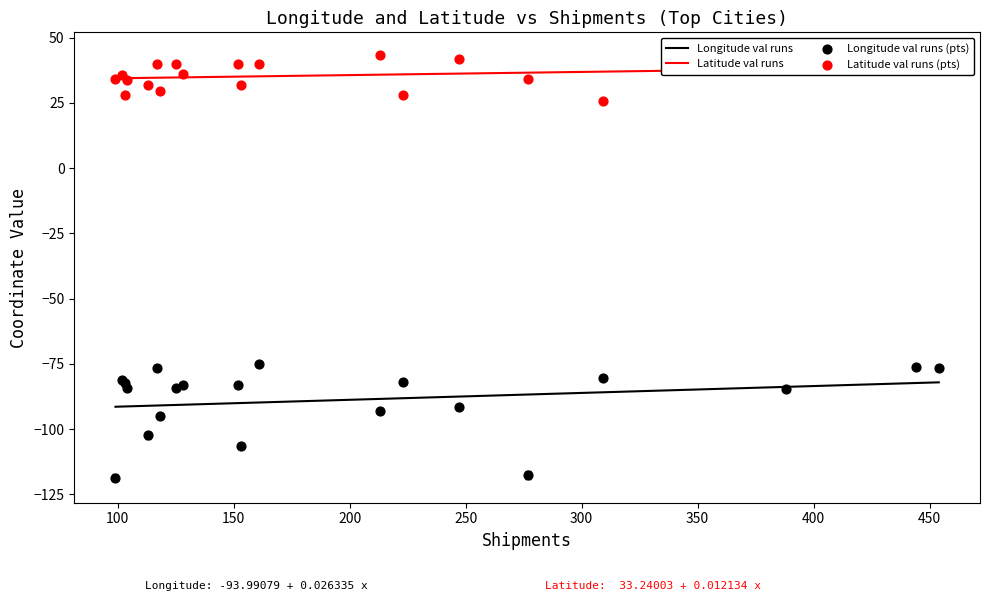

Is the value of Latitude at 99 greater than the value of Longitude at 223?

Yes